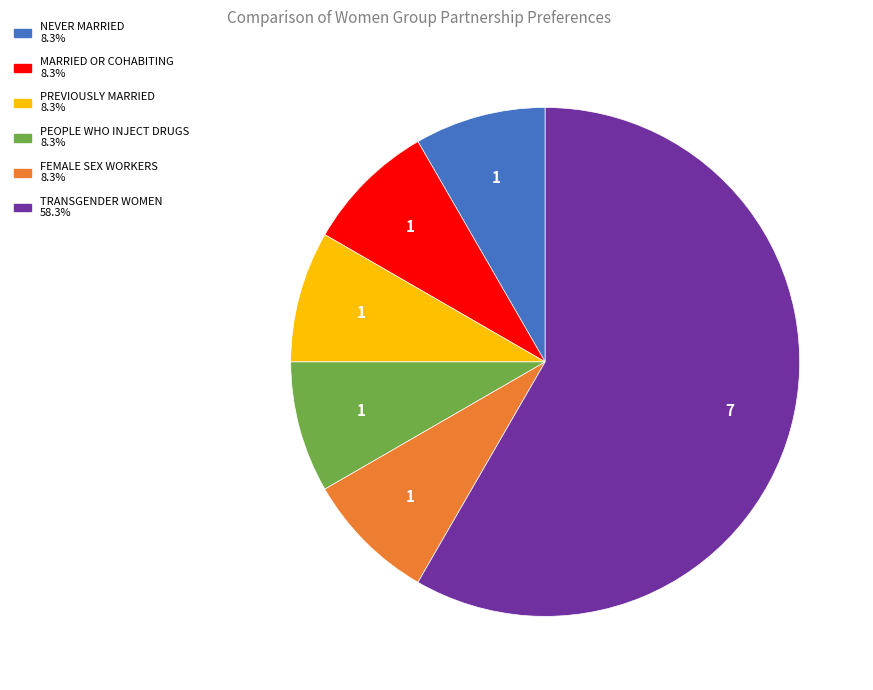

How many slices are in this pie chart?

6